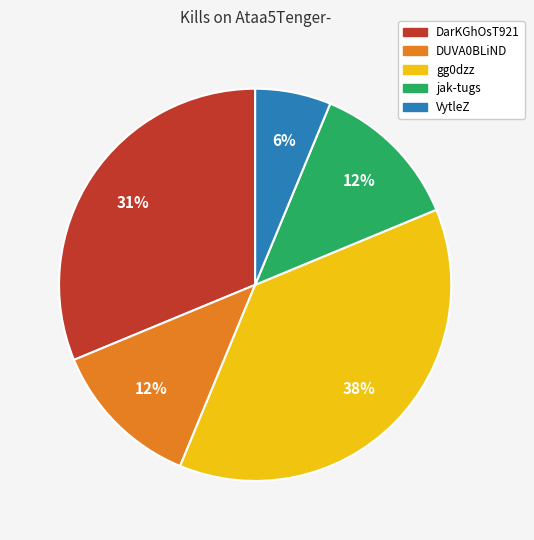

What is the ratio of the value at DUVA0BLiND to the value at jak-tugs?

1.0